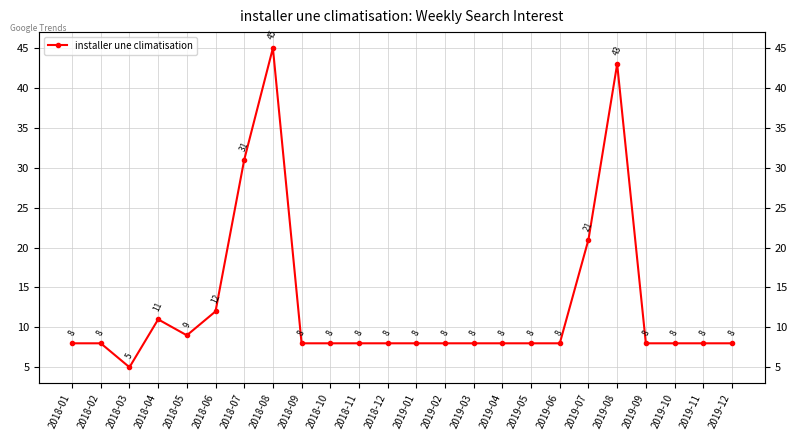

How many series are shown in this chart?

1